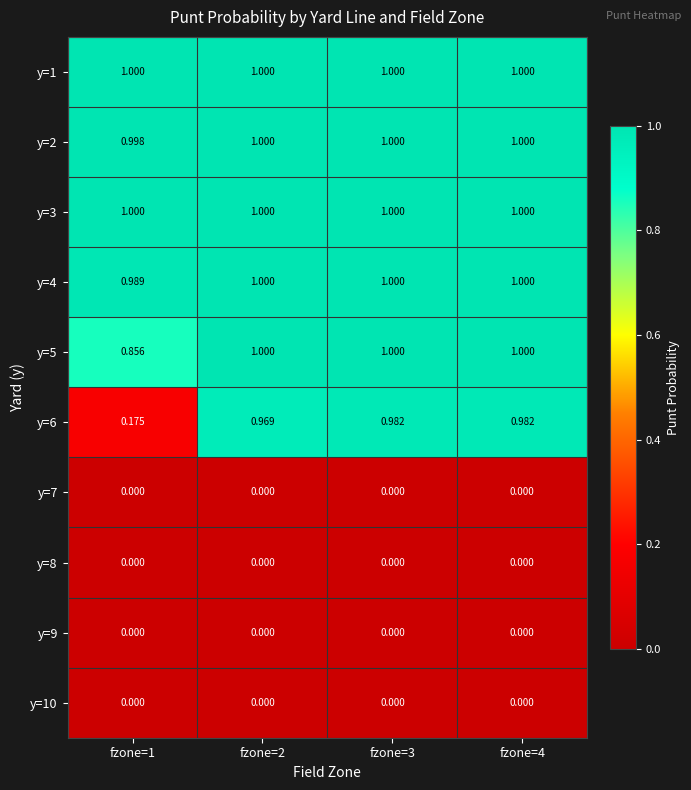

Count the number of data series in this chart.

10